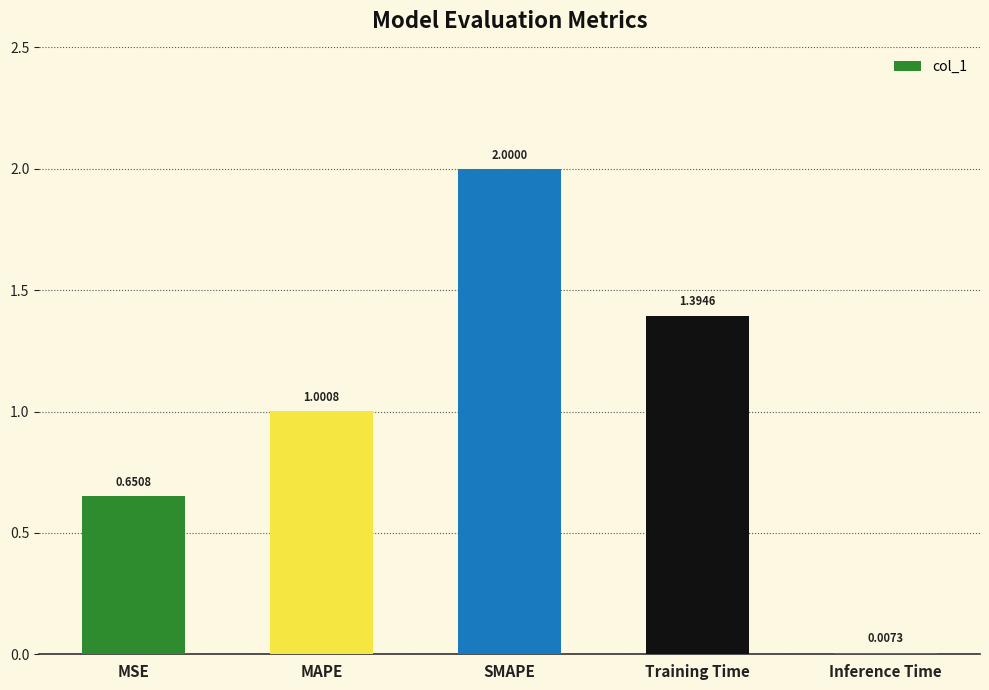

What value does the data have at SMAPE?

2.0